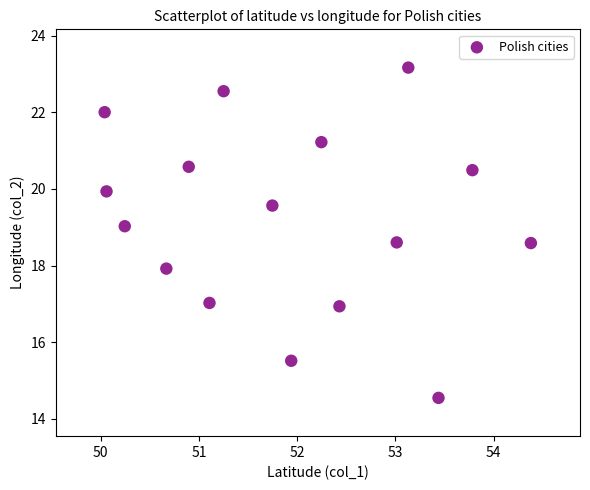

What is the range of X values (max minus min)?

4.3